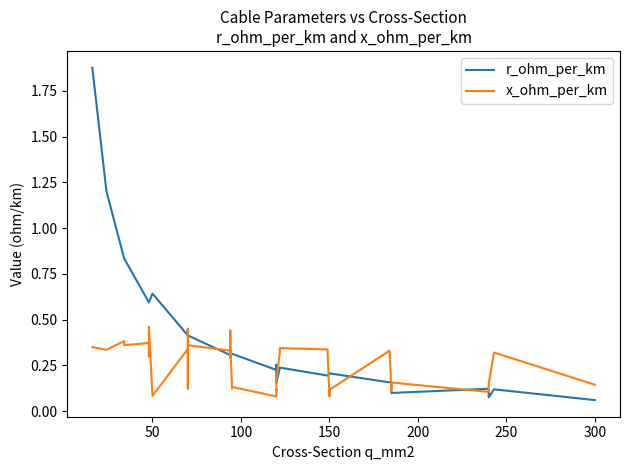

Which series has the widest spread of values?

r_ohm_per_km